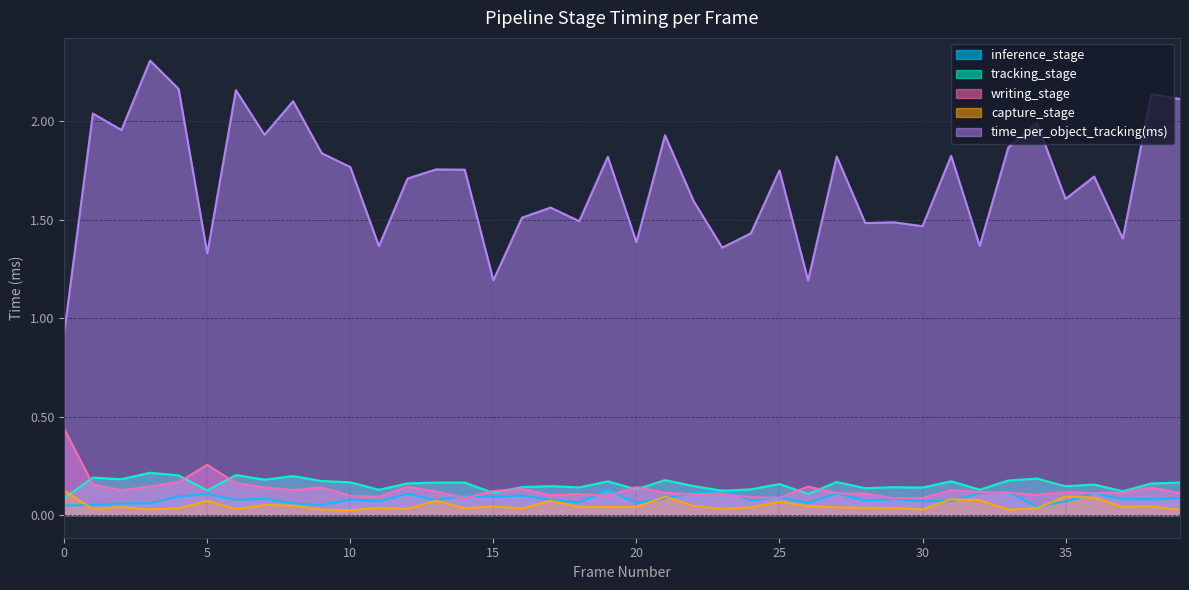

Between 7 and 30, which series saw the biggest shift?

time_per_object_tracking(ms)